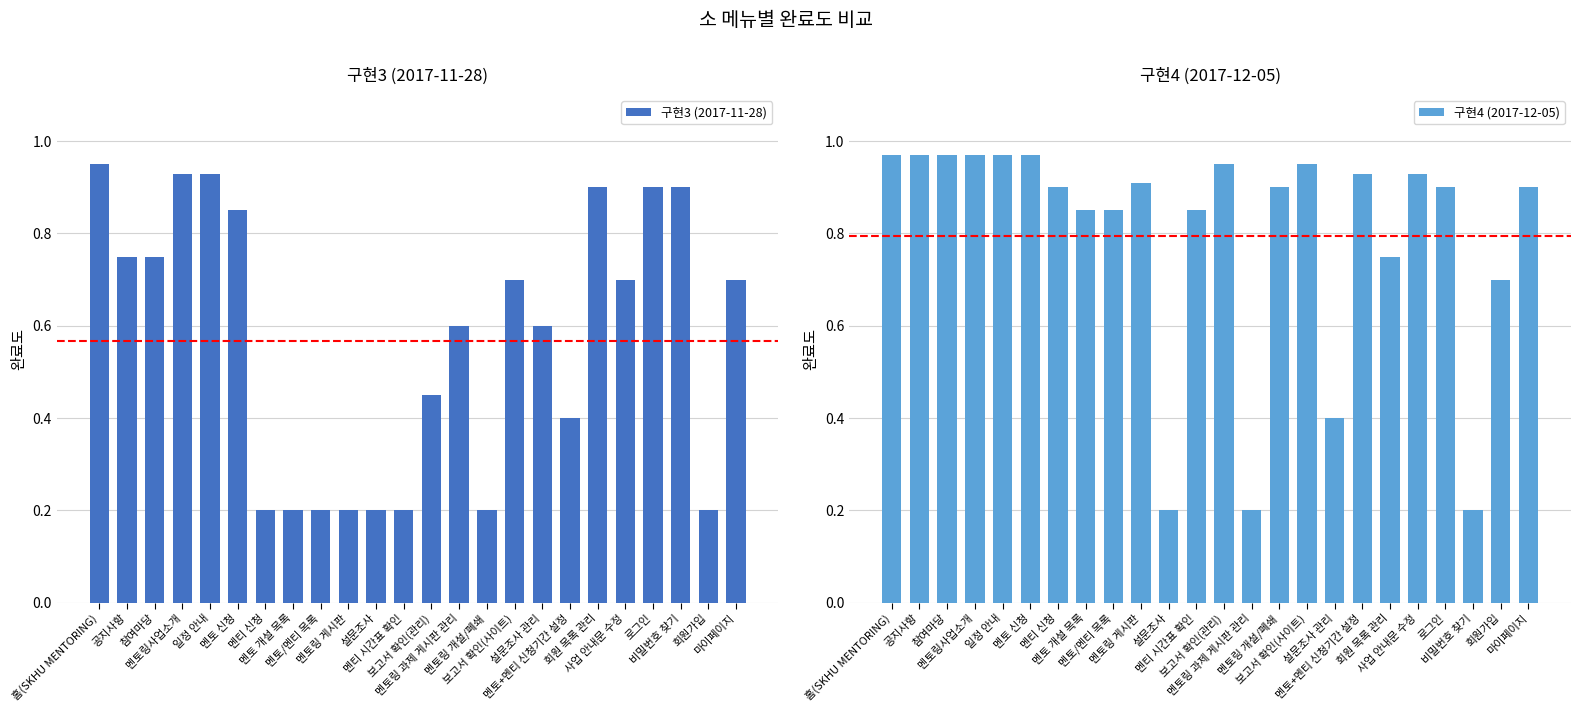

Which series has the largest total across all categories?

구현4 (2017-12-05)